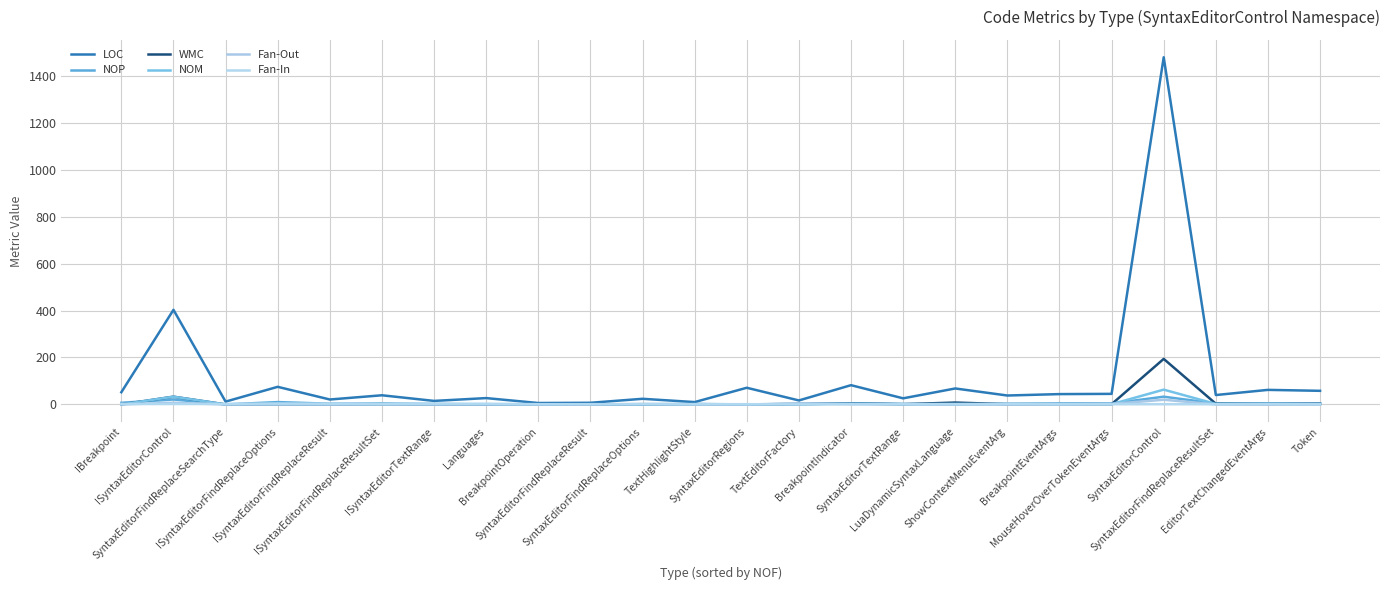

The value of Fan-Out at Token is -11. True or false?

False